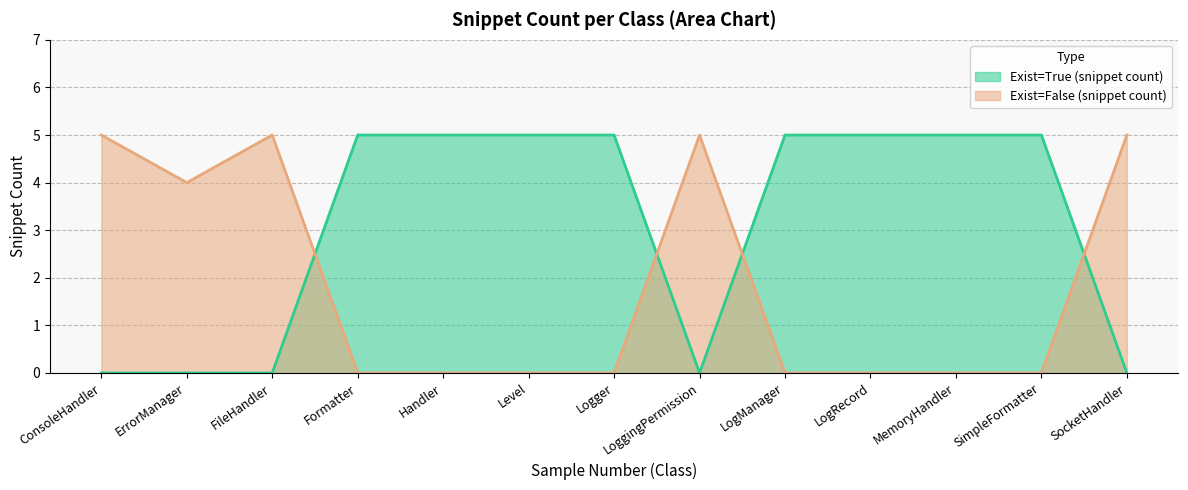

In Exist=False (snippet count), how many points are lower than both neighbors (excluding endpoints)?

1